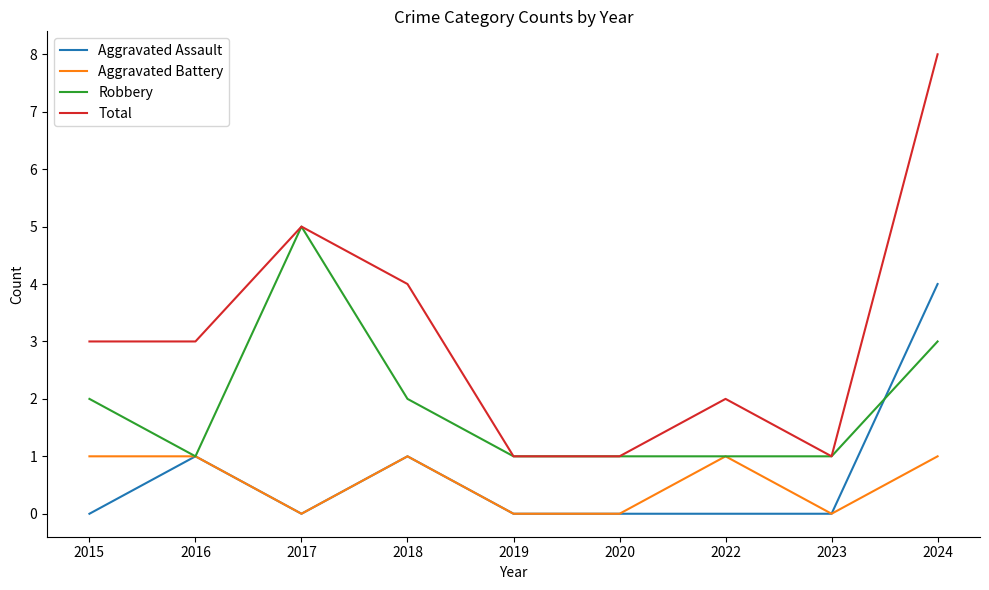

True or false: Total and Aggravated Battery cross at least once.

False